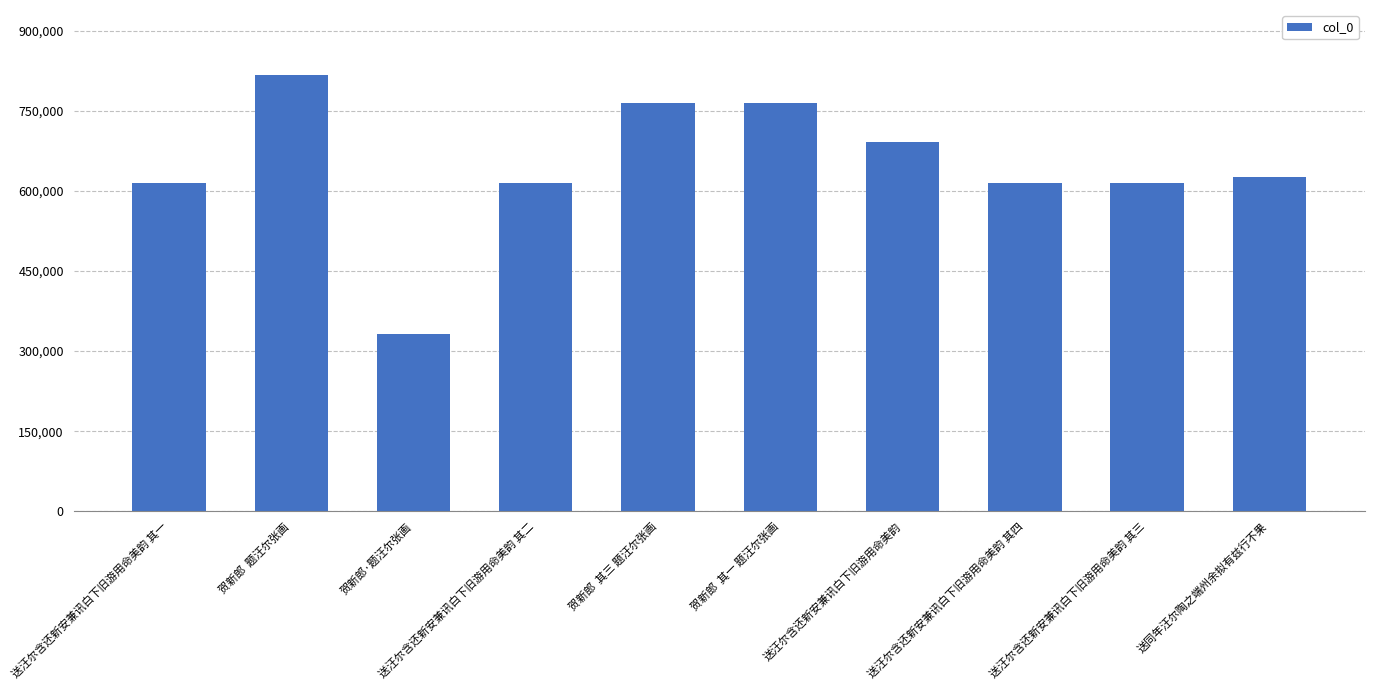

How many bars are there in total?

10